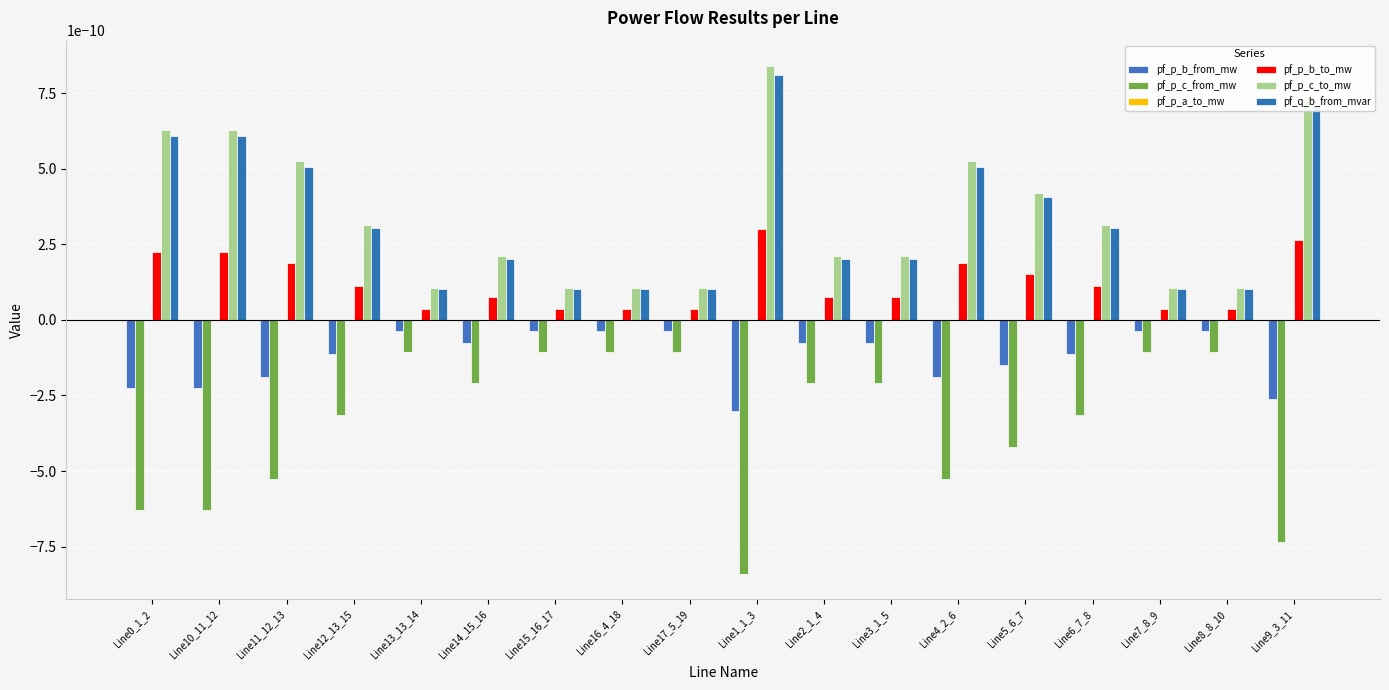

Are the bars horizontal?

No